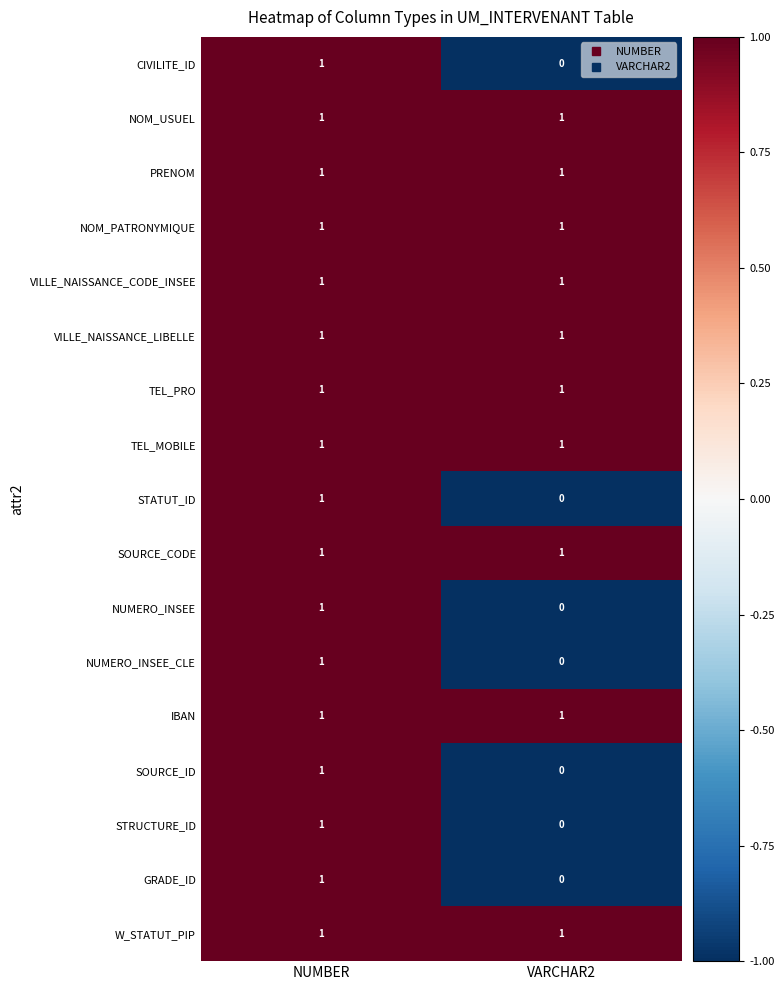

Is it true that W_STATUT_PIP equals 2 at VARCHAR2?

False